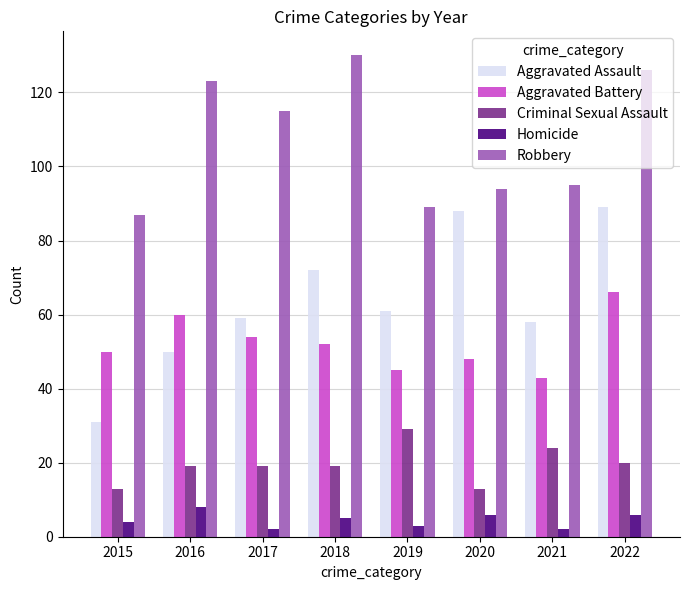

What is the sum of the Aggravated Assault values at 2021 and 2018?

130